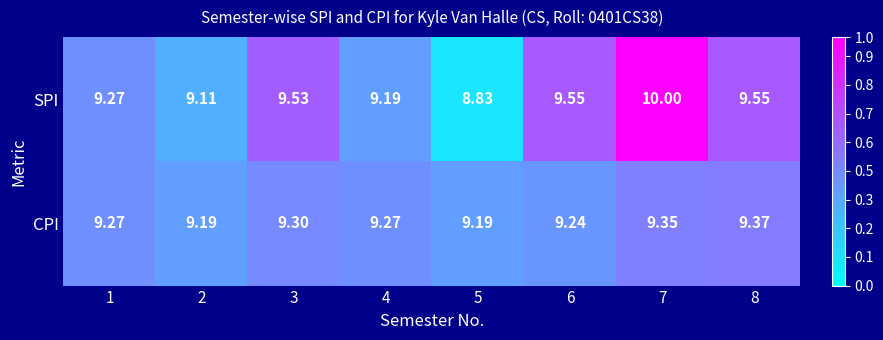

Between 6 and 7, which series saw the biggest shift?

SPI